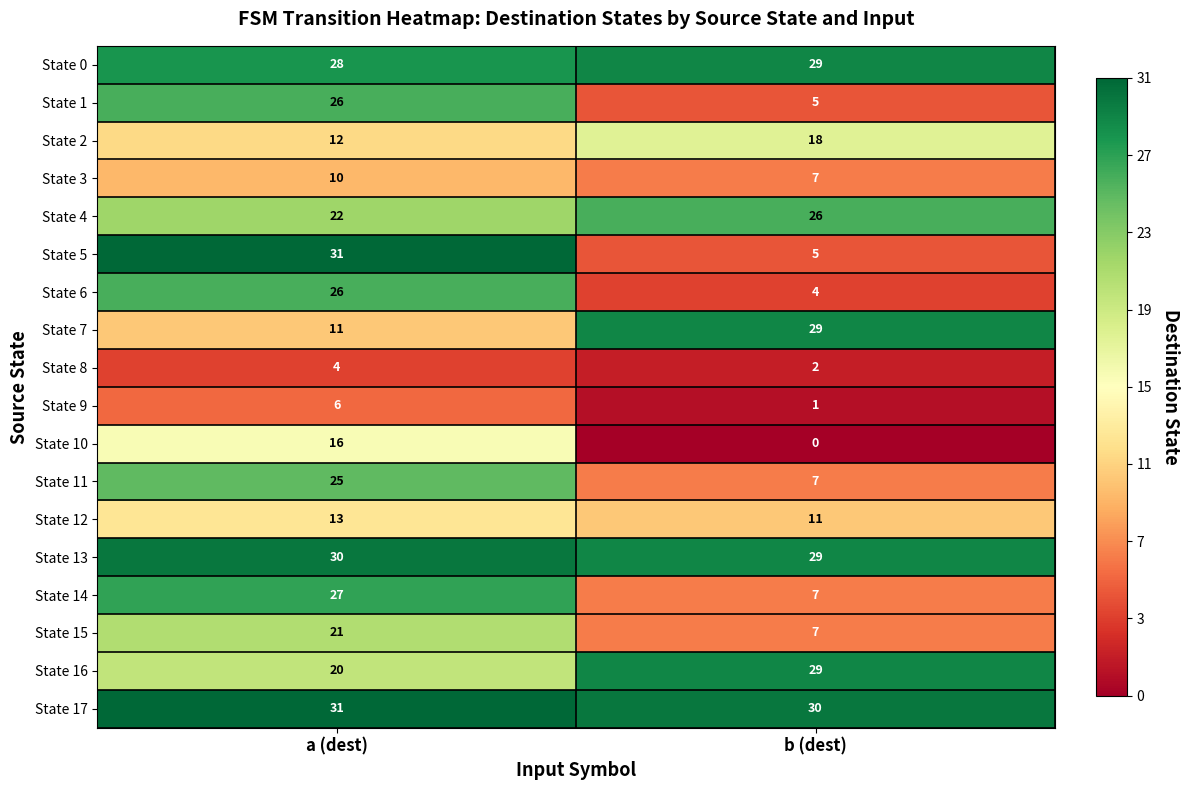

Which category has the highest value in the State 17 series?

a (dest)